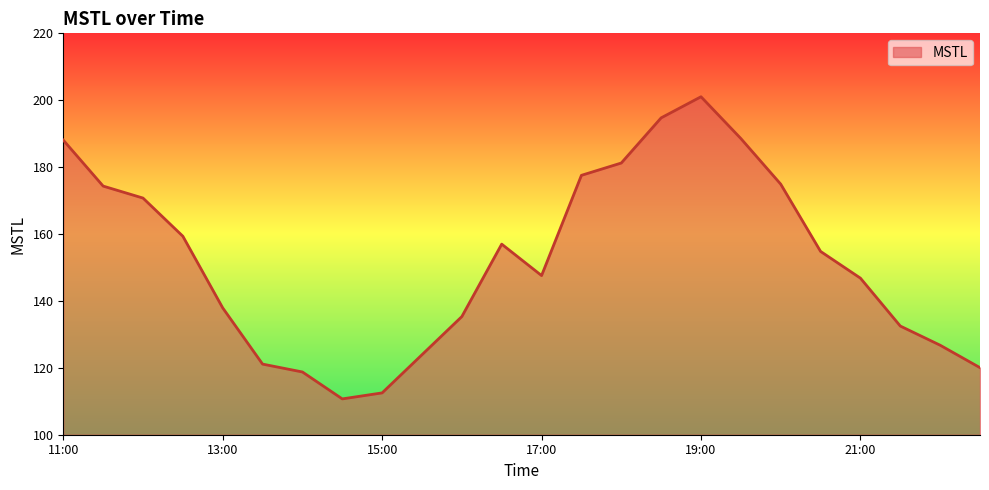

What is the maximum value shown in the chart?

201.0